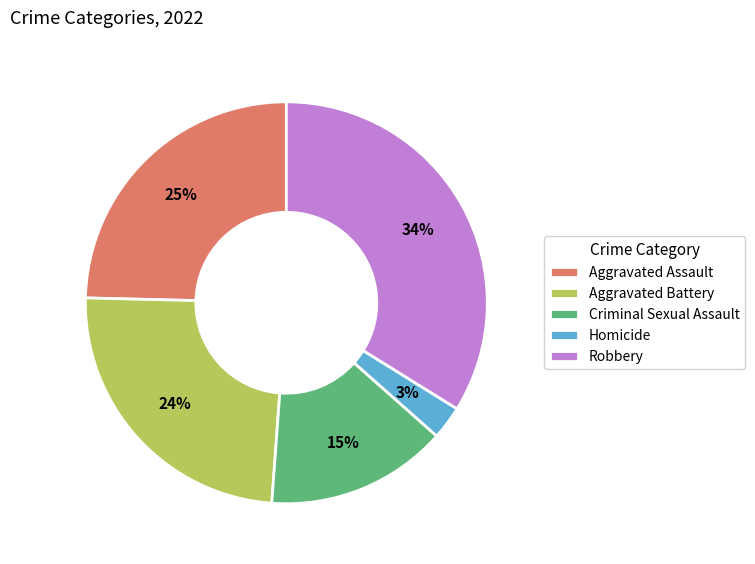

Is it true that Aggravated Battery is 29% of the pie?

False